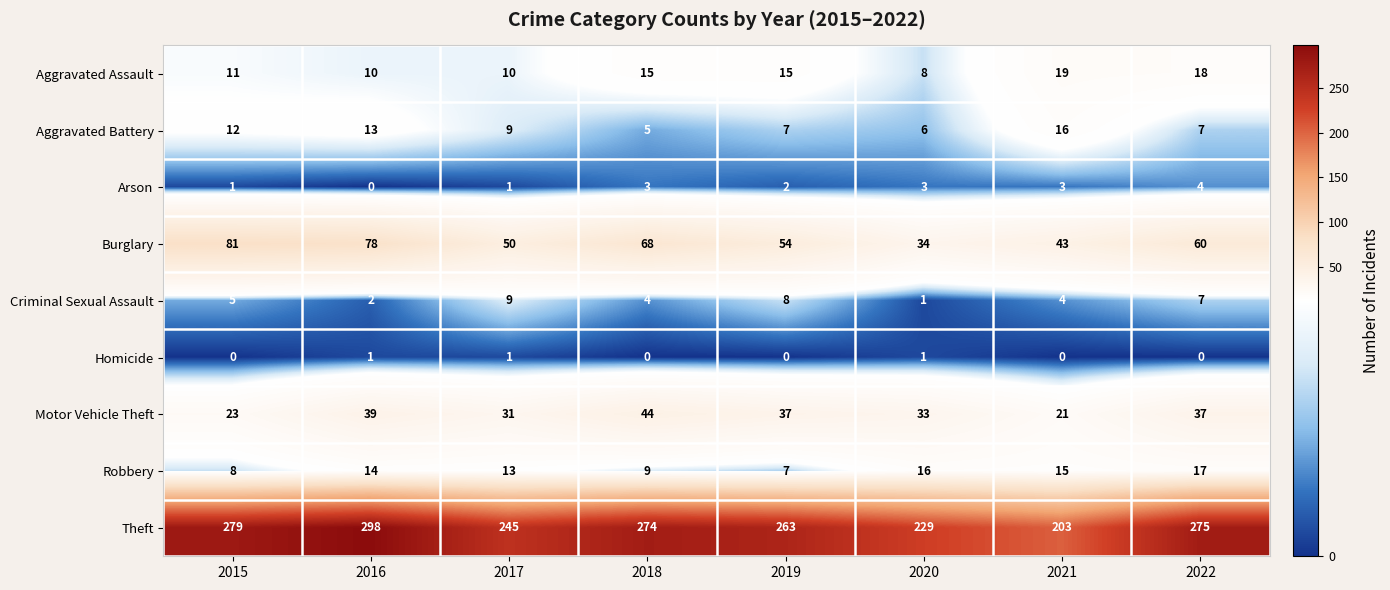

Which category has the highest value in the Theft series?

2016